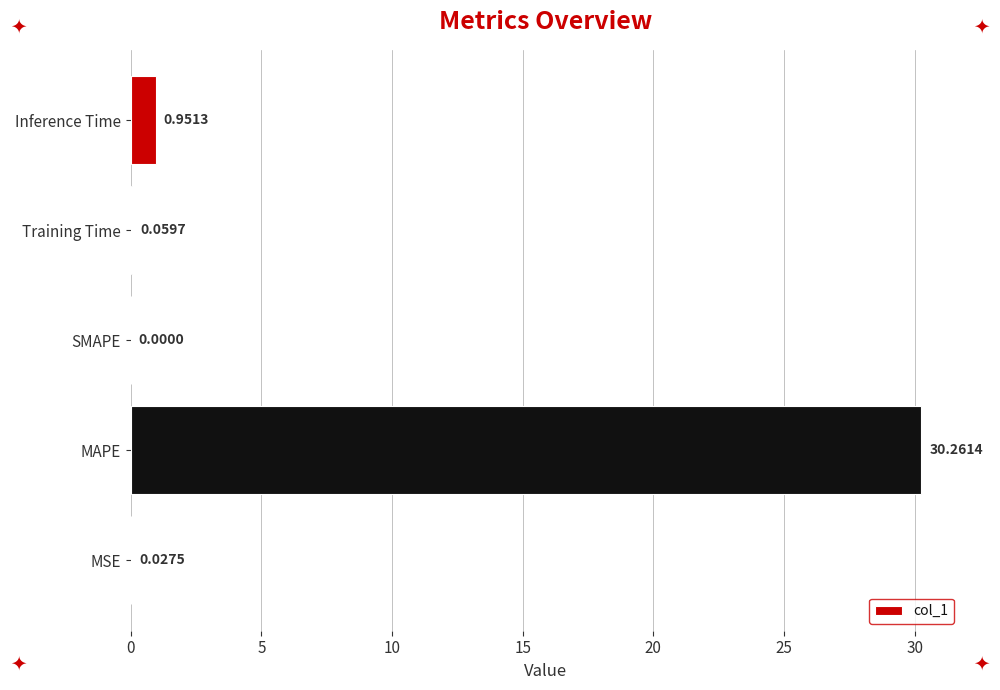

Which has a higher value, Training Time or SMAPE?

Training Time